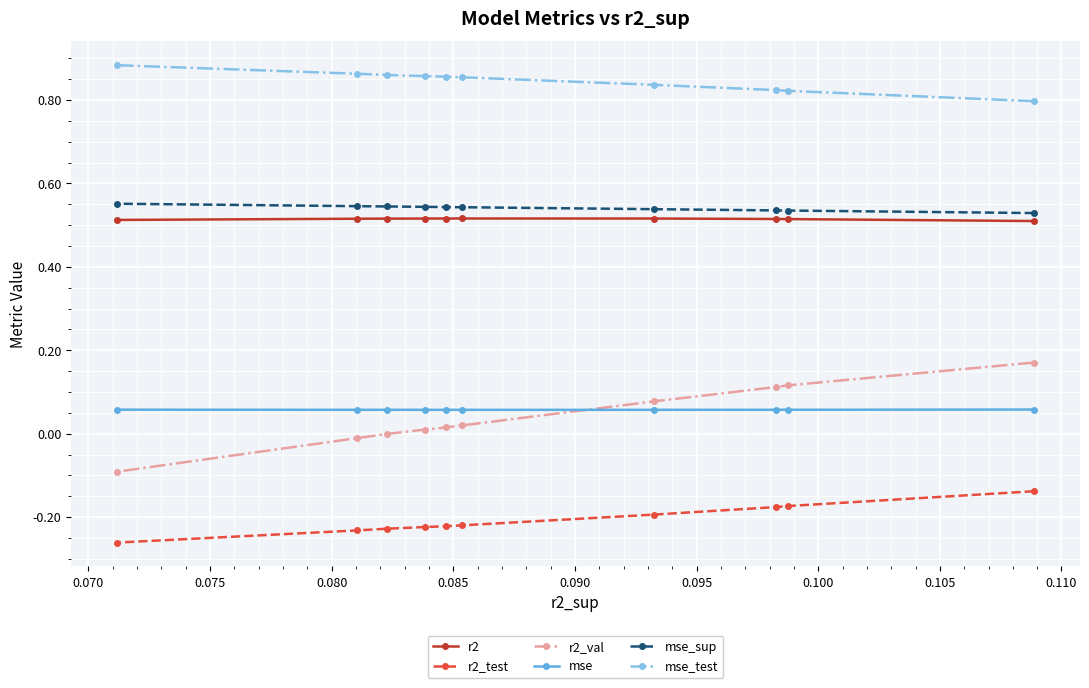

The value of mse_sup at 0.070 is 0.5. True or false?

True